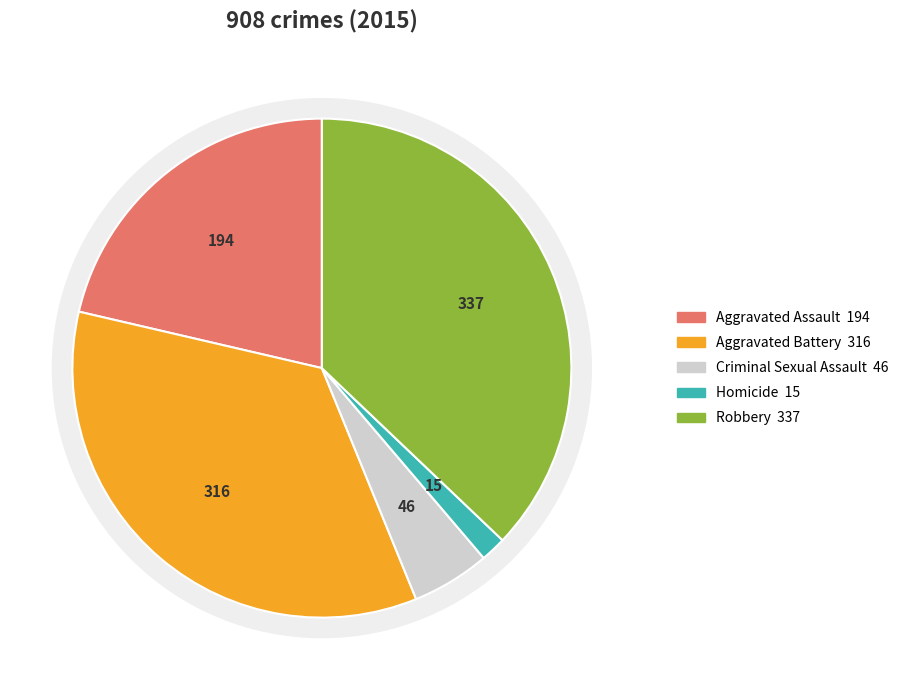

Count the number of slices in the pie.

5